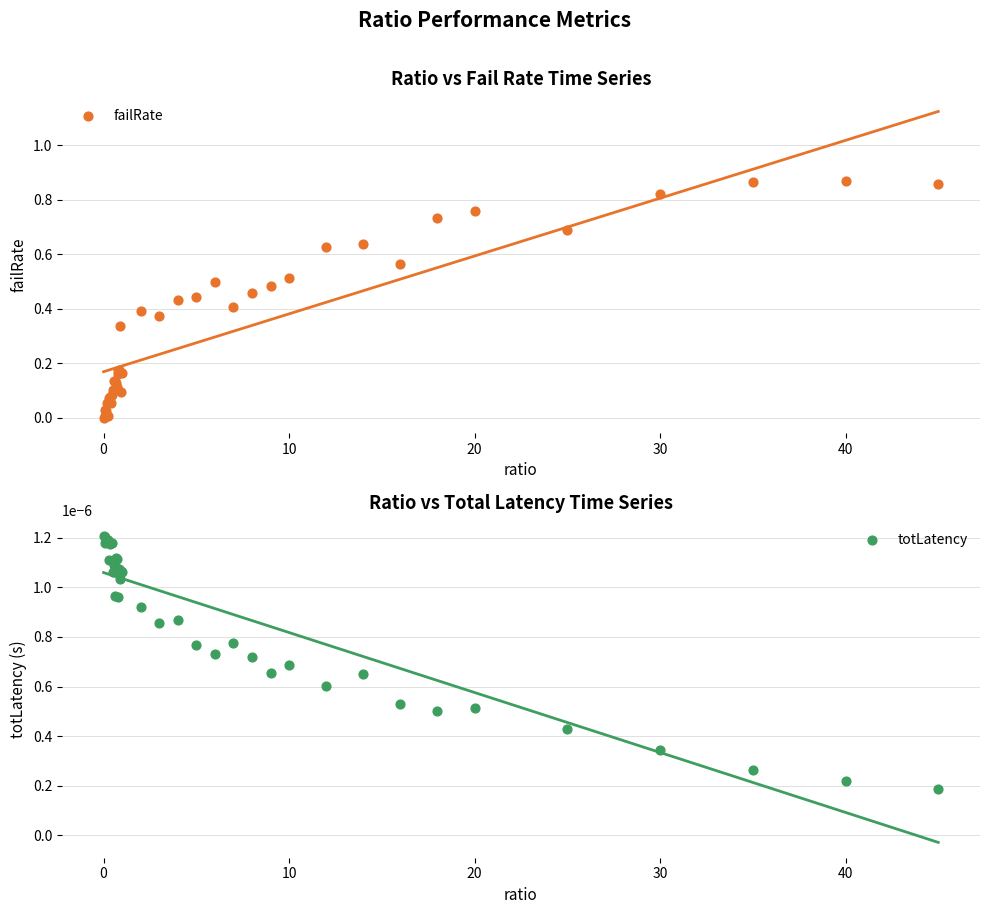

Which series has the largest Y range (max minus min)?

failRate